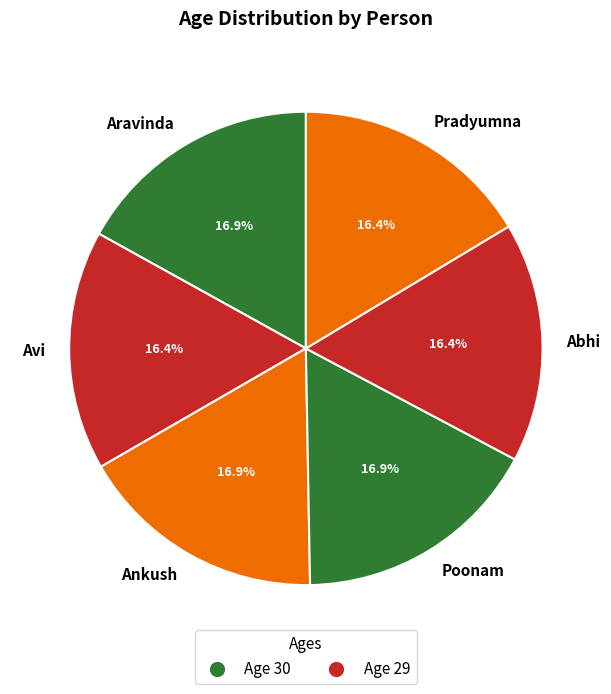

Approximately how many times larger is the value at Abhi compared to Avi?

1.0